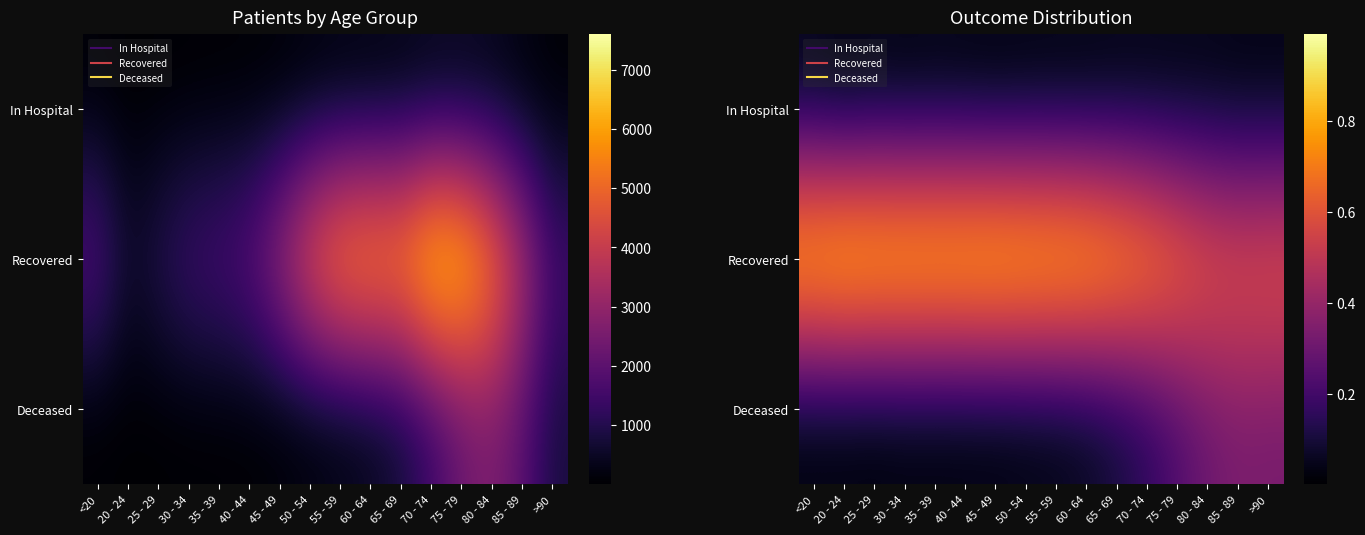

What is the total value across all series at 75 - 79?

1.0